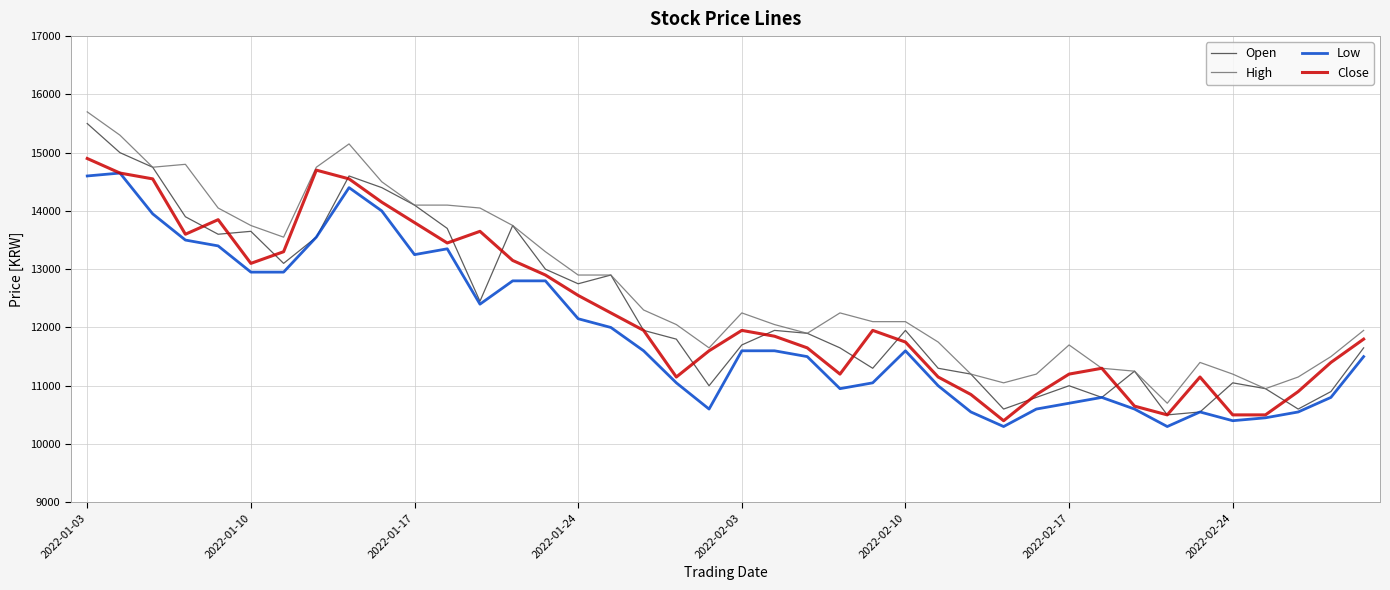

What are all the series names shown in the legend?

Open, High, Low, Close